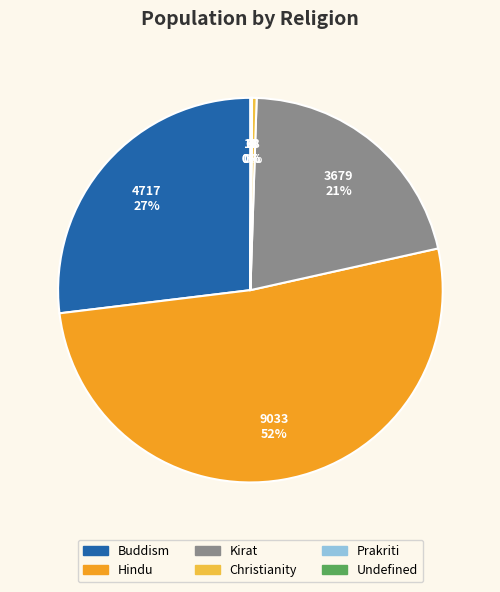

Is it true that Buddism is 27% of the pie?

True